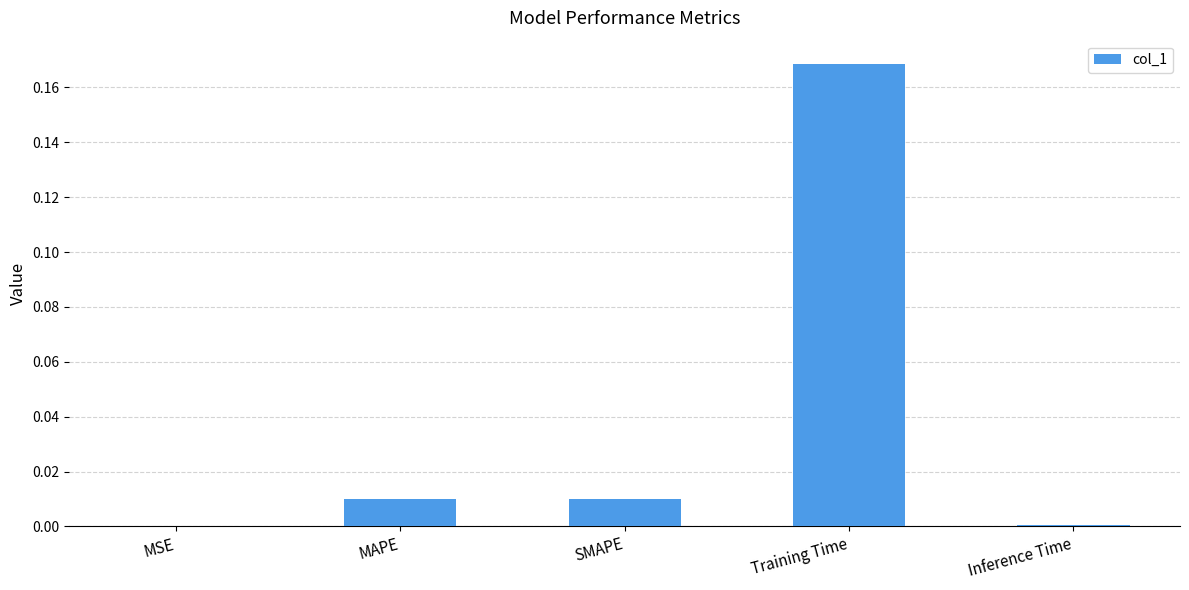

True or false: the data shows 0.0 at MSE.

True